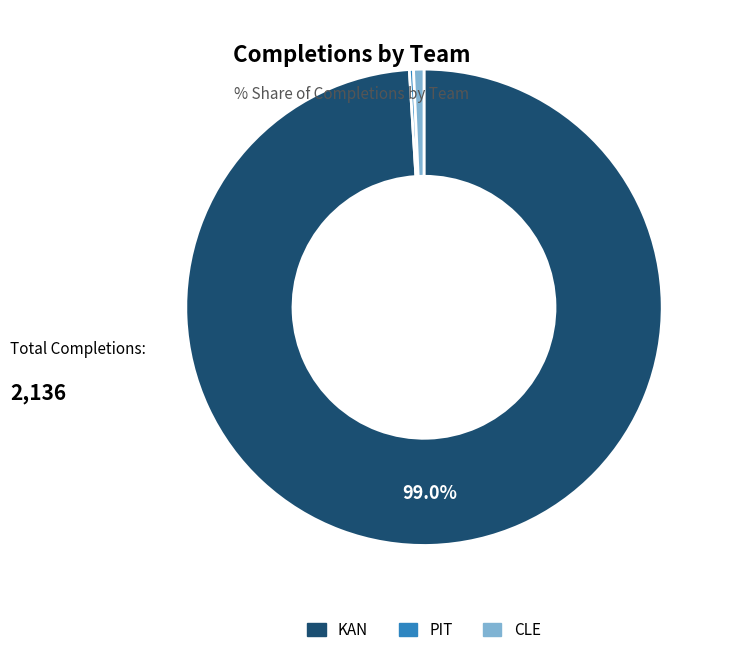

What is the largest slice in the pie chart?

KAN